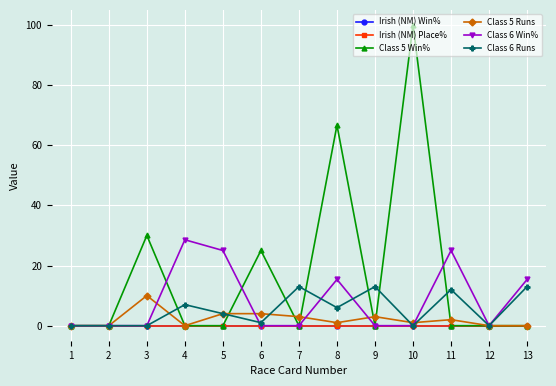

Which has a higher value, 4 or 13?

4